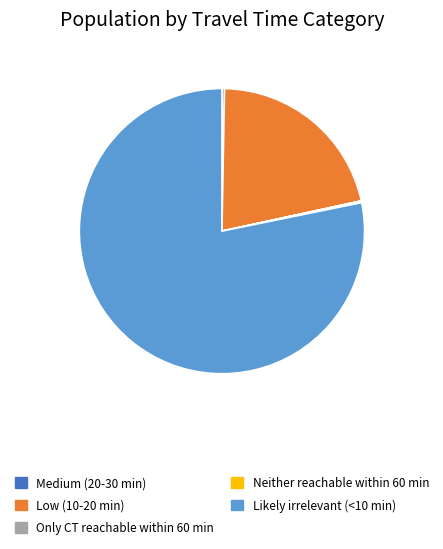

What is the largest slice in the pie chart?

Likely irrelevant (<10 min)